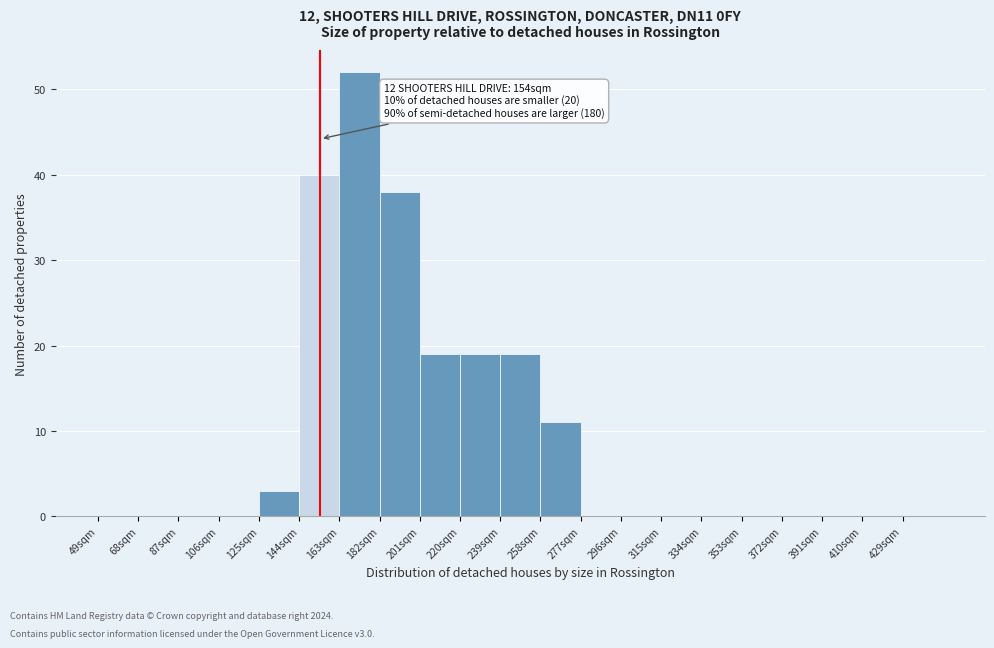

Which range on the x-axis has the tallest bar?

163 to 182